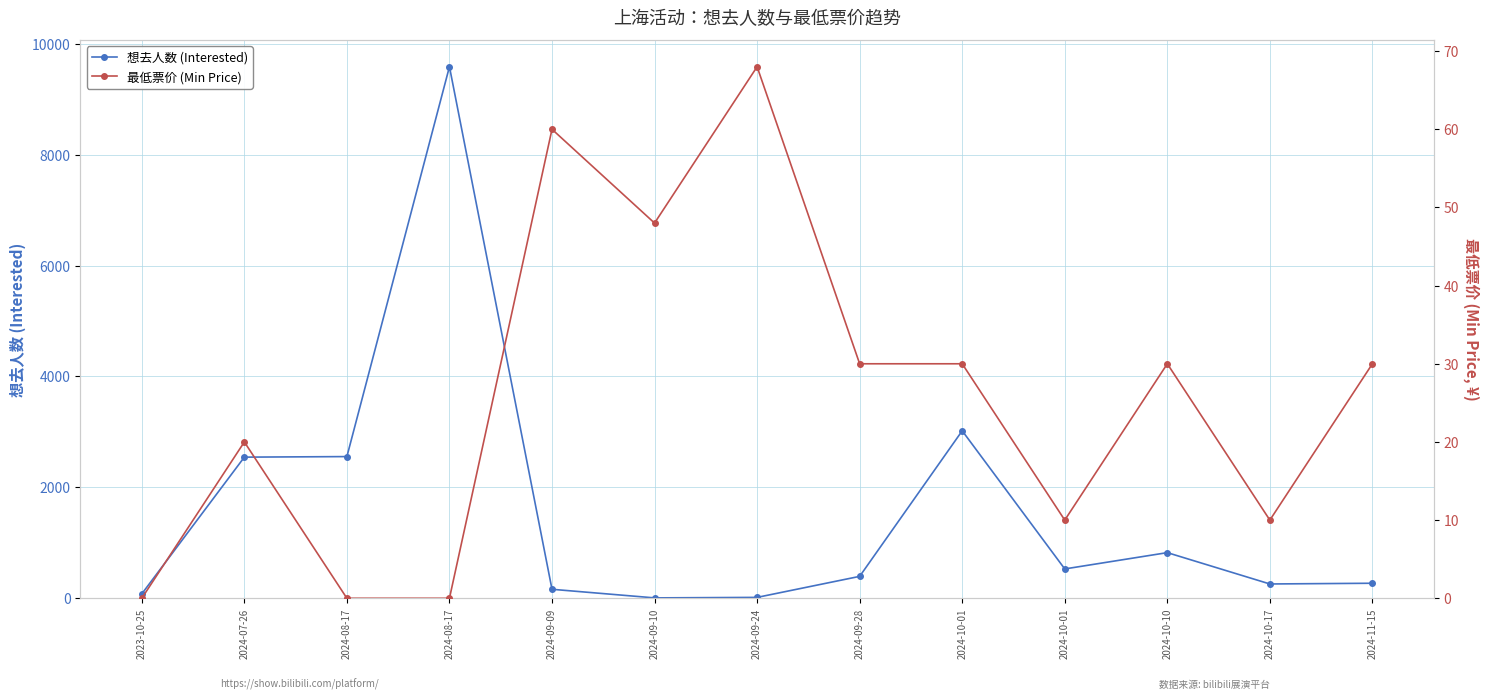

Reading left to right, what are all the values shown in this chart?

想去人数 (Interested): 79	2545	2555	9585	162	7	16	395	3020	529	823	258	271
最低票价 (Min Price): 0	20	0	0	60	48	68	30	30	10	30	10	30